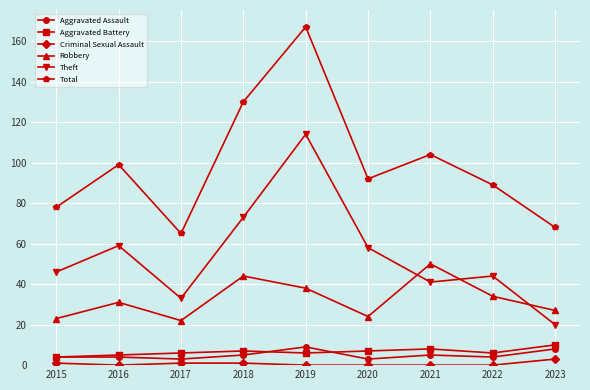

What value does the Aggravated Battery series have at 2017?

6